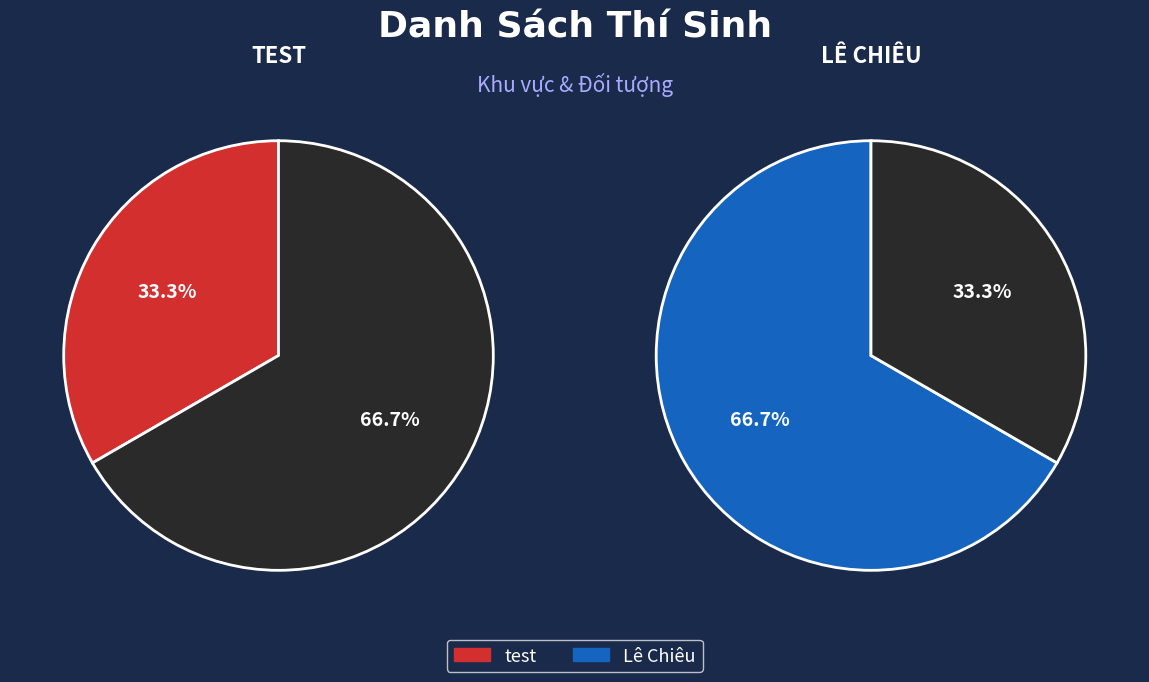

Is it true that Lê Chiêu is 56% of the pie?

False